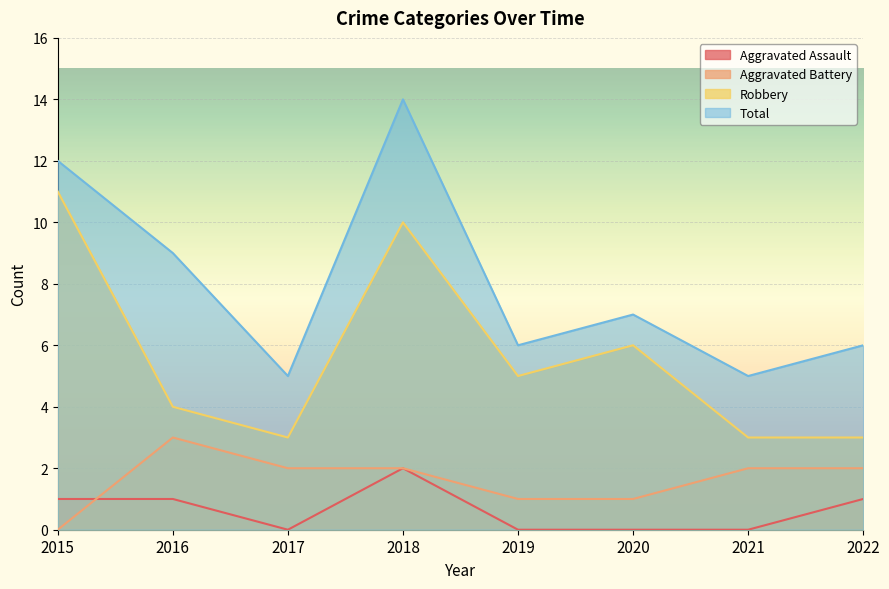

True or false: Total and Robbery cross at least once.

False